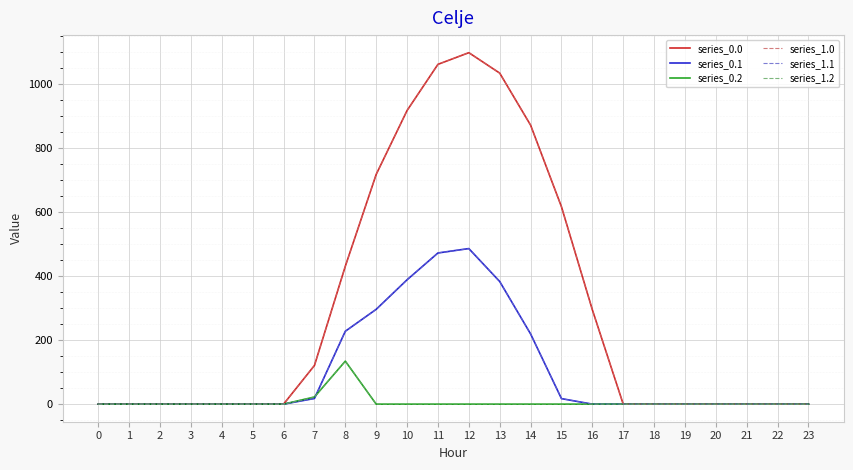

At which category is the sum across all series the highest?

12